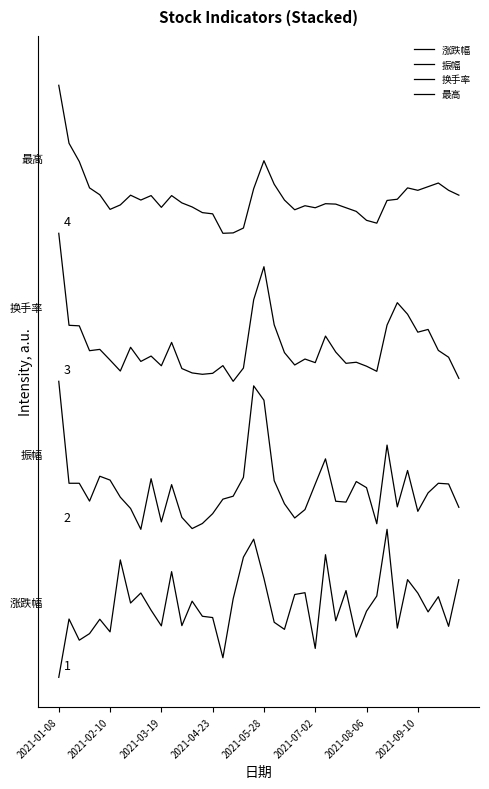

Reading left to right, transcribe all the data shown in this chart.

涨跌幅: 0.0	5.9	3.8	4.4	5.9	4.6	11.9	7.5	8.5	6.8	5.2	10.7	5.2	7.7	6.2	6.1	2.0	8.0	12.2	14.0	10.0	5.6	4.9	8.4	8.6	2.9	12.4	5.7	8.8	4.1	6.7	8.2	15.0	5.0	9.9	8.5	6.6	8.2	5.2	9.9
振幅: 30.0	19.7	19.7	17.9	20.4	20.0	18.3	17.1	15.0	20.1	15.8	19.5	16.2	15.1	15.6	16.6	18.1	18.4	20.3	29.5	28.1	19.9	17.6	16.1	17.0	19.6	22.1	17.8	17.8	19.8	19.2	15.6	23.5	17.3	21.0	16.8	18.7	19.7	19.6	17.2
换手率: 45.0	35.7	35.6	33.1	33.2	32.2	31.0	33.4	32.0	32.6	31.6	33.9	31.3	30.8	30.7	30.8	31.6	30.0	31.3	38.3	41.6	35.7	32.9	31.7	32.3	31.9	34.6	33.0	31.8	31.9	31.5	31.0	35.7	38.0	36.8	35.0	35.3	33.1	32.4	30.3
最高: 60.0	54.1	52.3	49.6	48.9	47.4	47.9	48.9	48.4	48.8	47.6	48.8	48.1	47.7	47.1	47.0	45.0	45.0	45.5	49.5	52.4	50.0	48.4	47.4	47.8	47.6	48.0	48.0	47.6	47.2	46.3	46.0	48.3	48.5	49.6	49.4	49.7	50.1	49.4	48.9